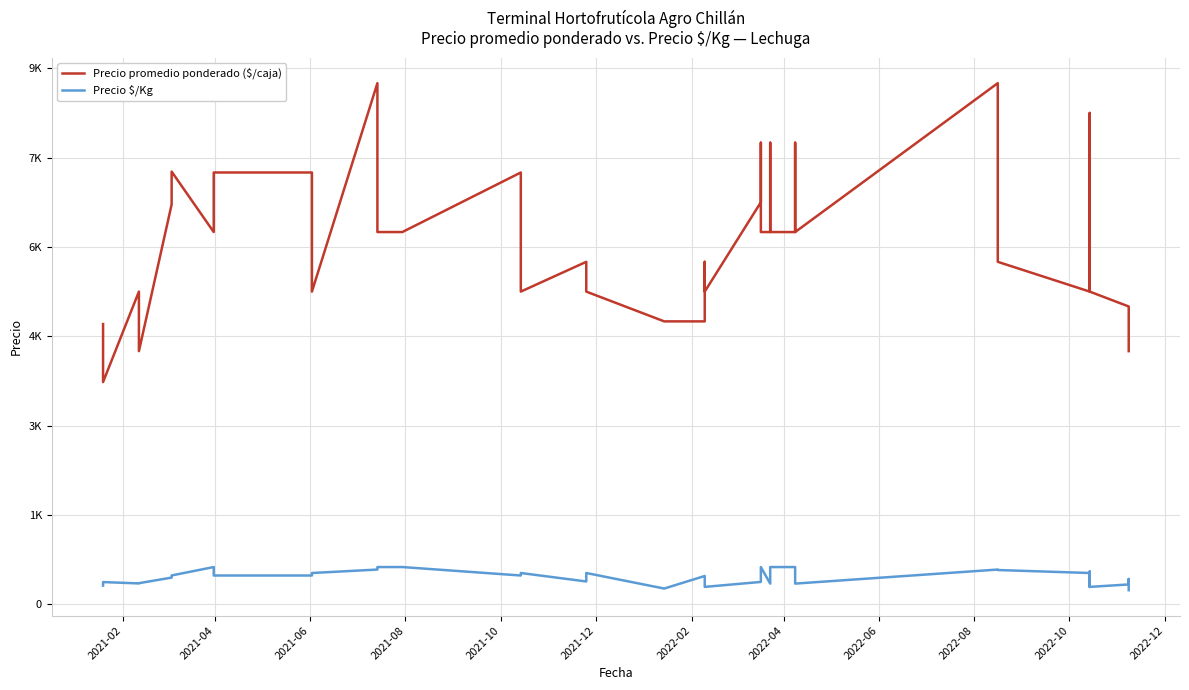

Between 2022-06 and 2021-06, which is larger?

2022-06